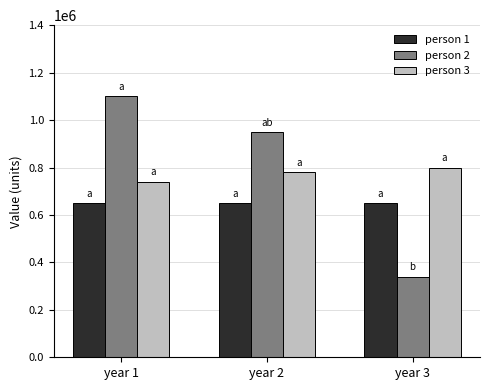

At which category does the chart reach its peak across all series?

year 1